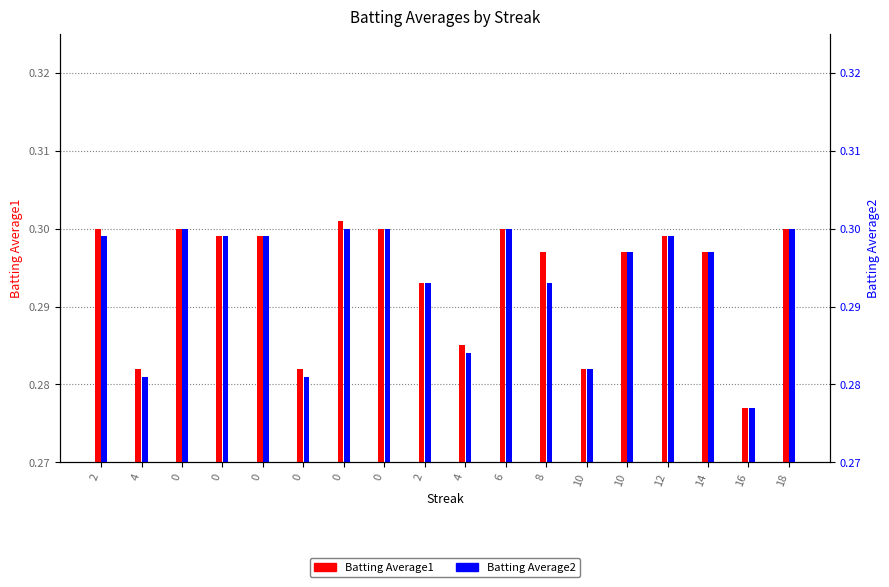

List the series in order of their overall mean, highest first.

Batting Average1, Batting Average2